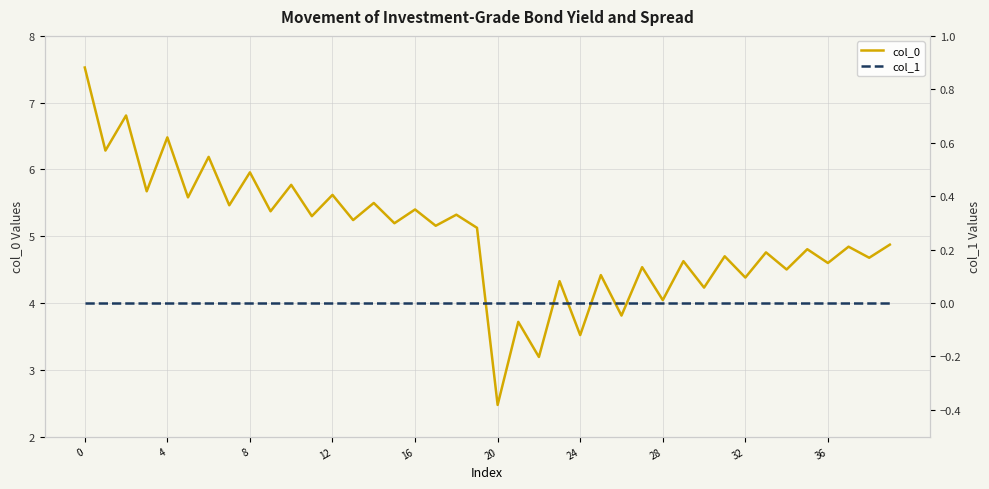

What is the value of the col_0 point at the 5th from the left?

6.5